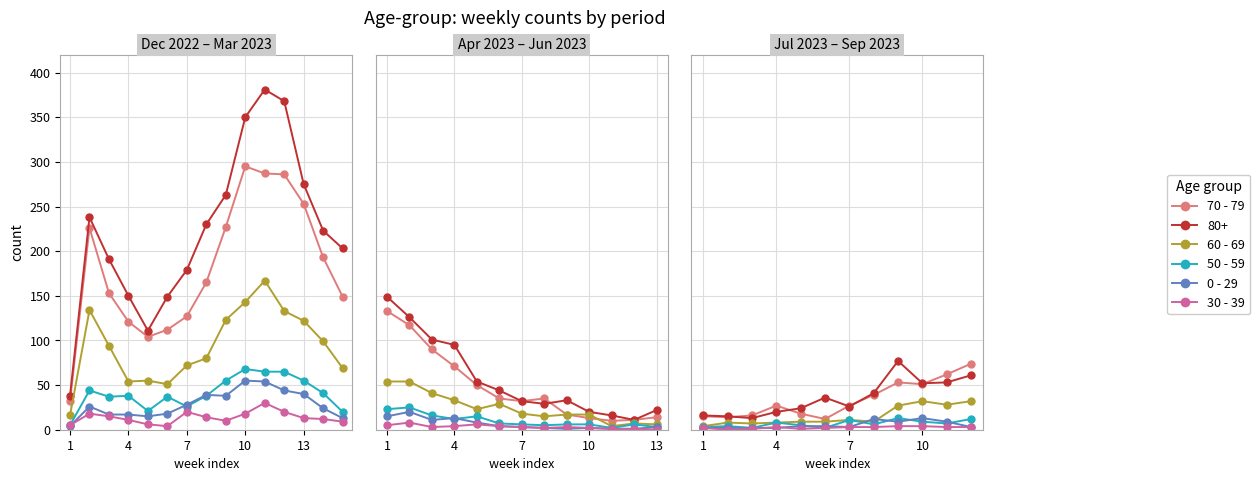

True or false: 50 - 59 and 30 - 39 intersect in this chart.

False